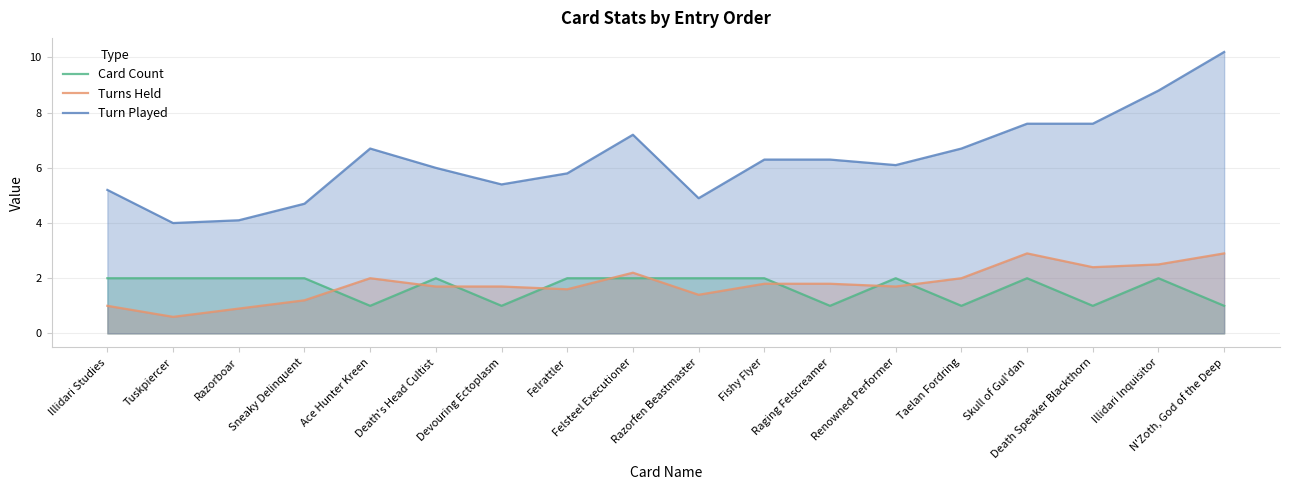

At which label is Turns Held closest to 1?

Illidari Studies